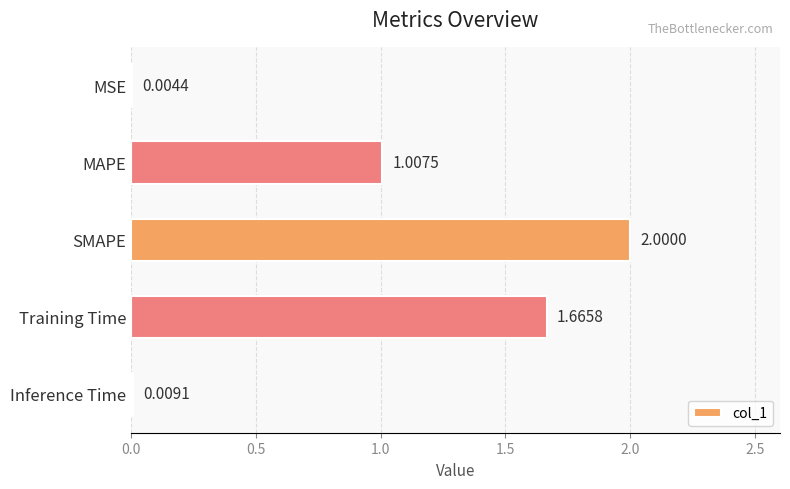

What is the average value?

0.9